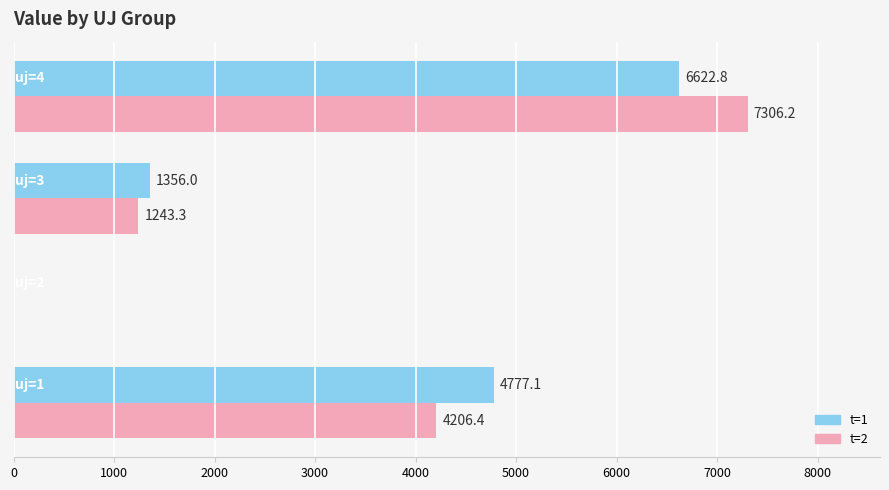

What is the sum of all t=2 values?

12755.9